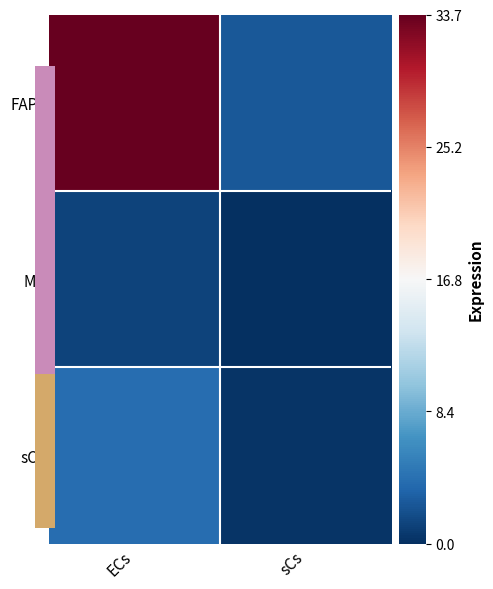

Which category has the highest value across all series?

ECs